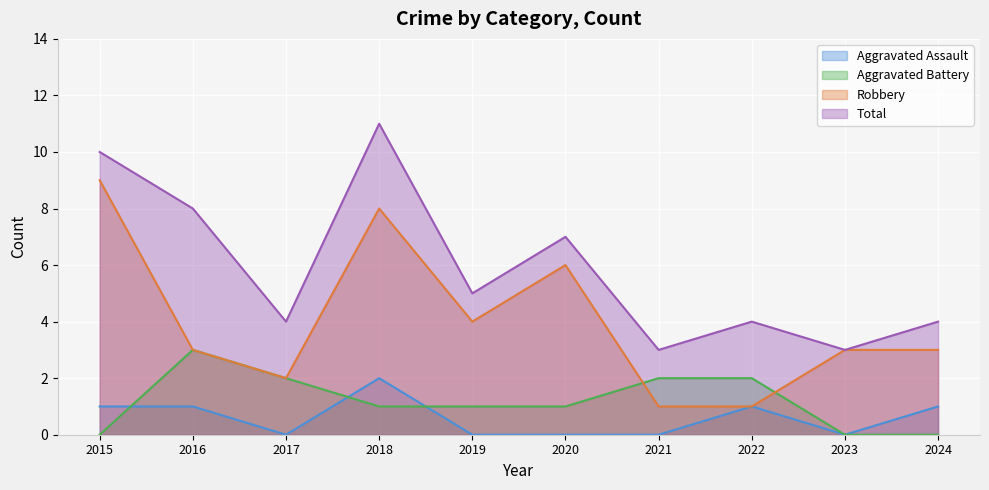

How many intersections are there between Aggravated Battery and Aggravated Assault?

3